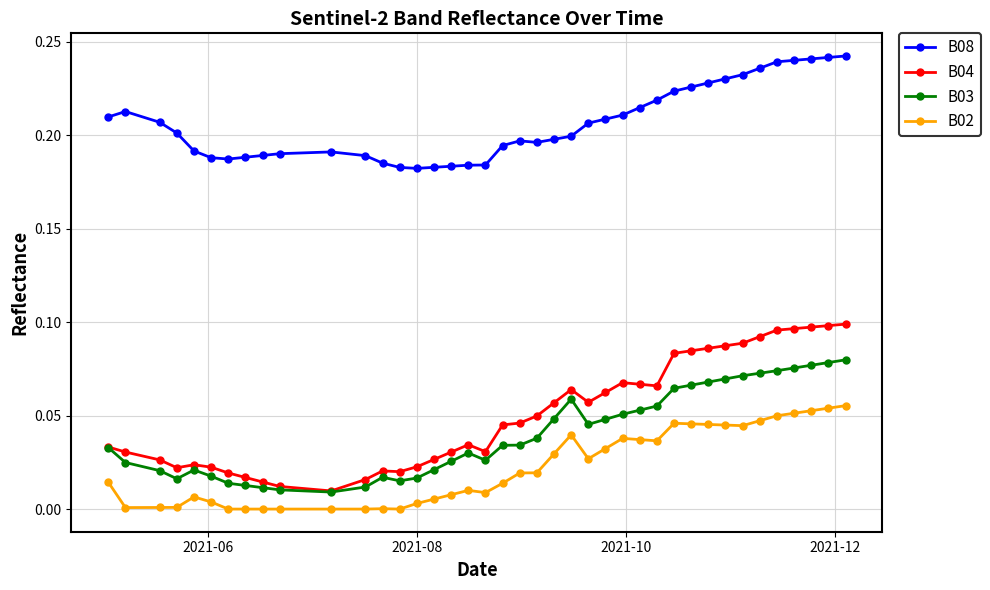

List the series in order of their peak value, highest first.

B08, B04, B03, B02